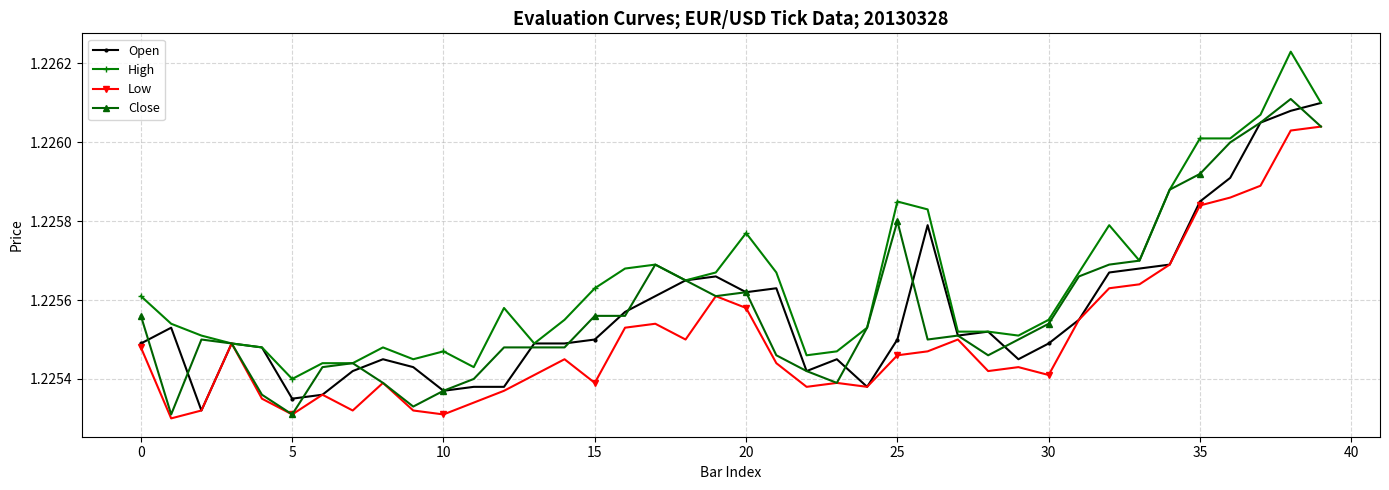

How many data points does each series have?

40